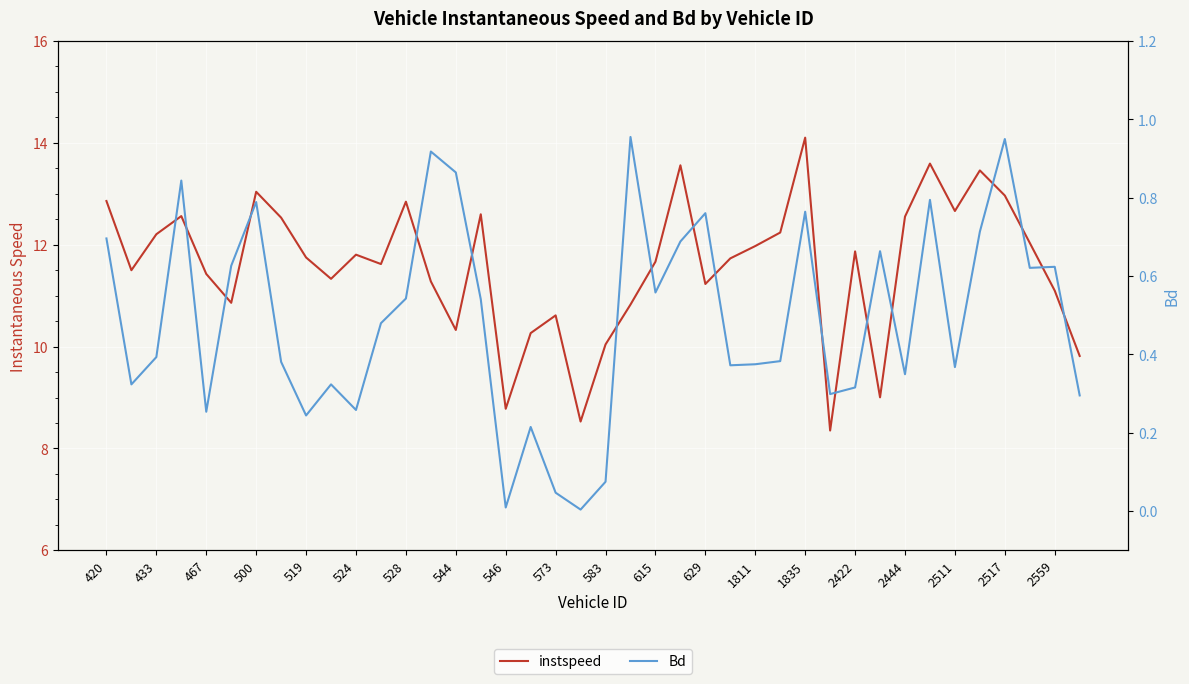

True or false: instspeed and Bd intersect in this chart.

False